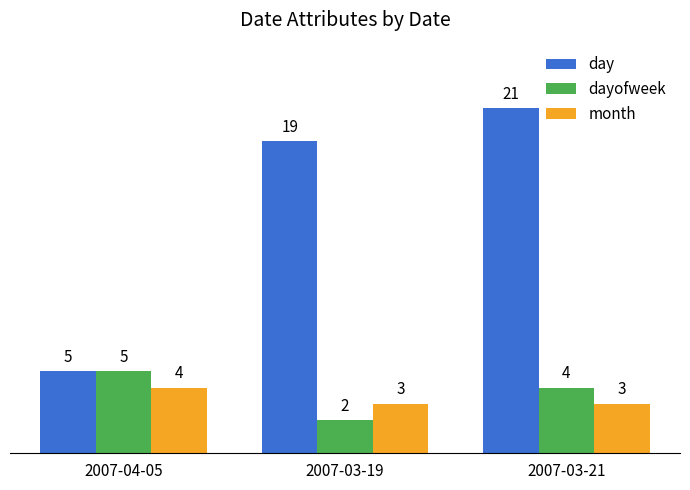

What is the value of the dayofweek bar at the 2nd from the left?

2